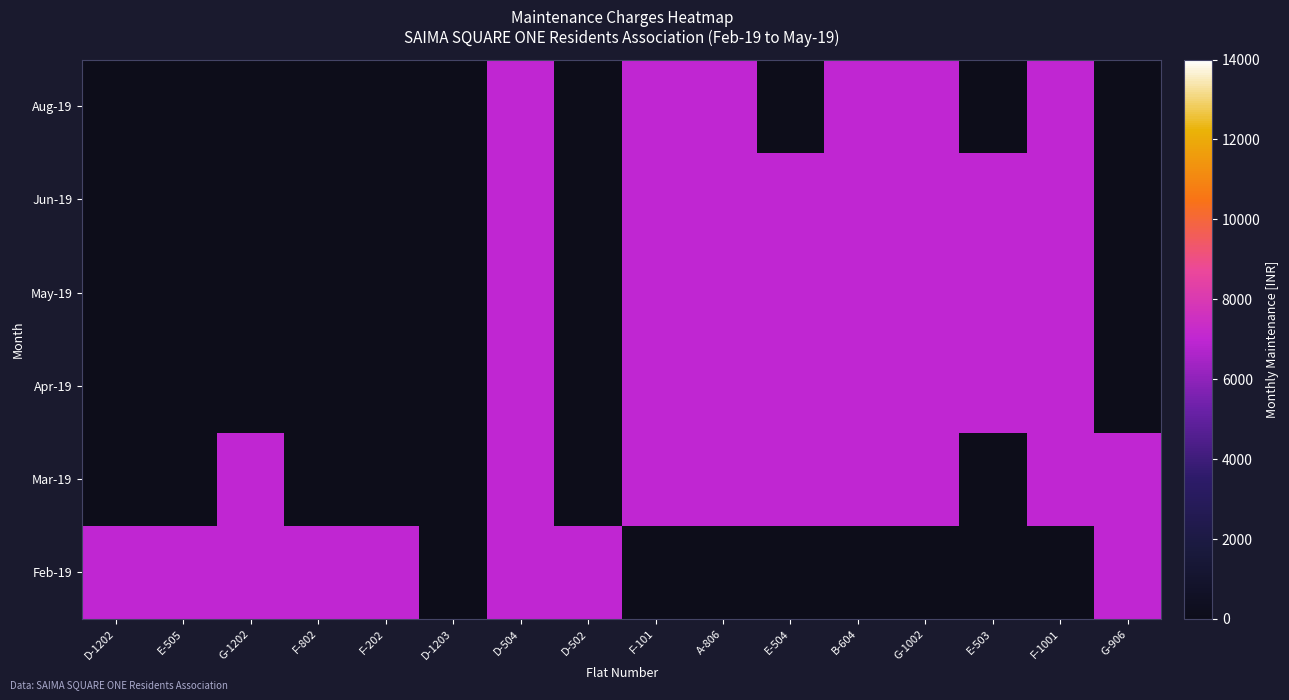

Reading left to right, what are all the values shown in this chart?

Feb-19: D-1202=7000	E-505=7000	G-1202=7000	F-802=7000	F-202=7000	D-1203=0	D-504=7000	D-502=7000	F-101=0	A-806=0	E-504=0	B-604=0	G-1002=0	E-503=0	F-1001=0	G-906=7000
Mar-19: D-1202=0	E-505=0	G-1202=7000	F-802=0	F-202=0	D-1203=0	D-504=7000	D-502=0	F-101=7000	A-806=7000	E-504=7000	B-604=7000	G-1002=7000	E-503=0	F-1001=7000	G-906=7000
Apr-19: D-1202=0	E-505=0	G-1202=0	F-802=0	F-202=0	D-1203=0	D-504=7000	D-502=0	F-101=7000	A-806=7000	E-504=7000	B-604=7000	G-1002=7000	E-503=7000	F-1001=7000	G-906=0
May-19: D-1202=0	E-505=0	G-1202=0	F-802=0	F-202=0	D-1203=0	D-504=7000	D-502=0	F-101=7000	A-806=7000	E-504=7000	B-604=7000	G-1002=7000	E-503=7000	F-1001=7000	G-906=0
Jun-19: D-1202=0	E-505=0	G-1202=0	F-802=0	F-202=0	D-1203=0	D-504=7000	D-502=0	F-101=7000	A-806=7000	E-504=7000	B-604=7000	G-1002=7000	E-503=7000	F-1001=7000	G-906=0
Aug-19: D-1202=0	E-505=0	G-1202=0	F-802=0	F-202=0	D-1203=0	D-504=7000	D-502=0	F-101=7000	A-806=7000	E-504=0	B-604=7000	G-1002=7000	E-503=0	F-1001=7000	G-906=0